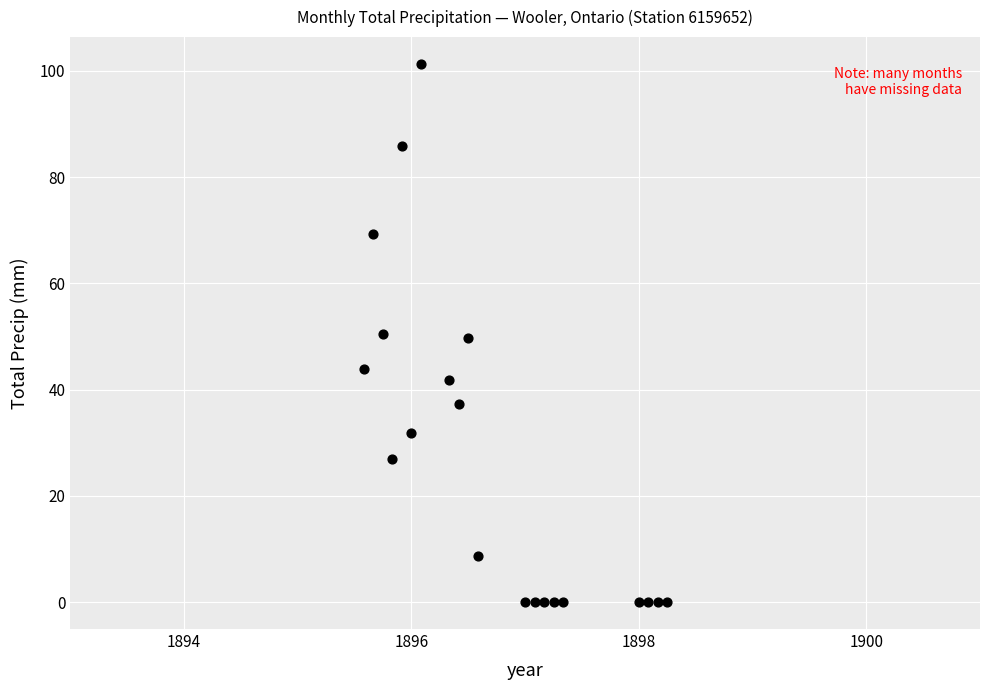

What is the range of Y values (max minus min)?

101.3